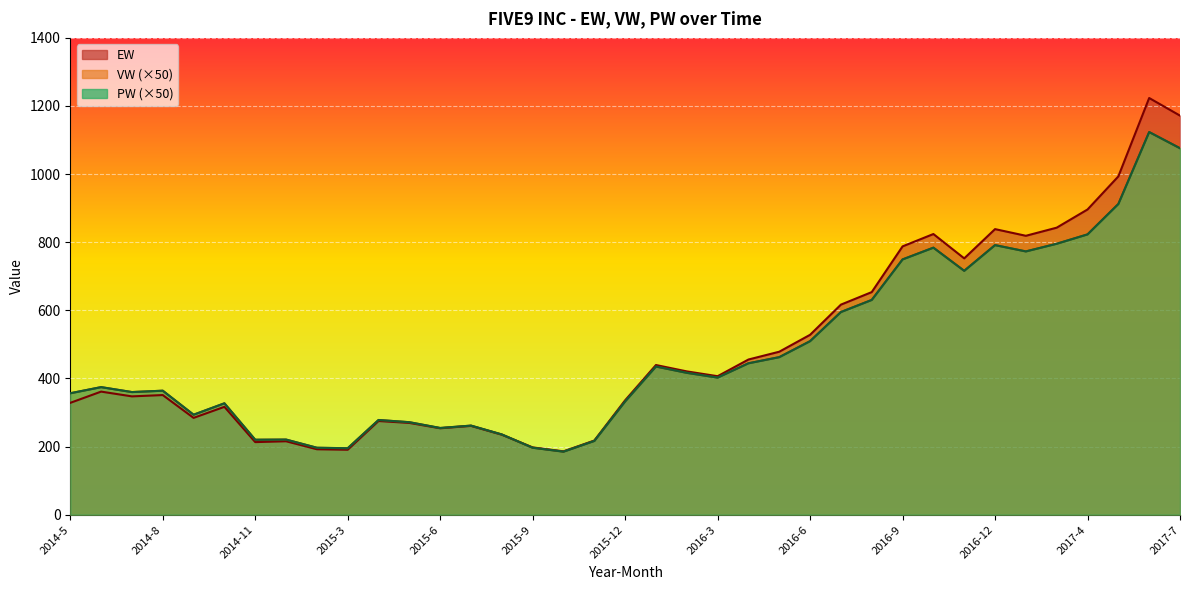

Where does the PW series first go above 374?

2014-6